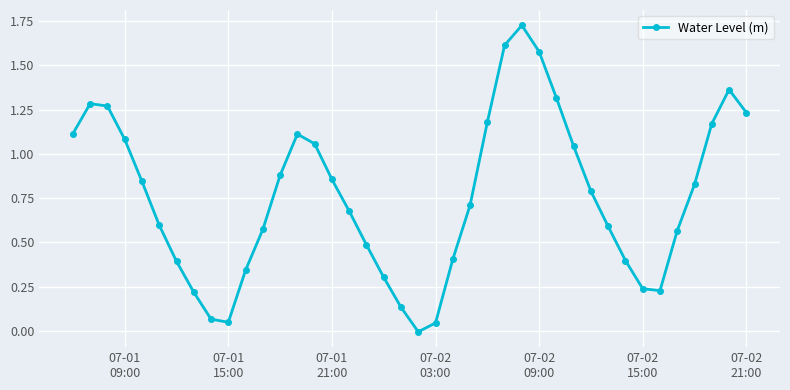

How many lines are shown in the chart?

1